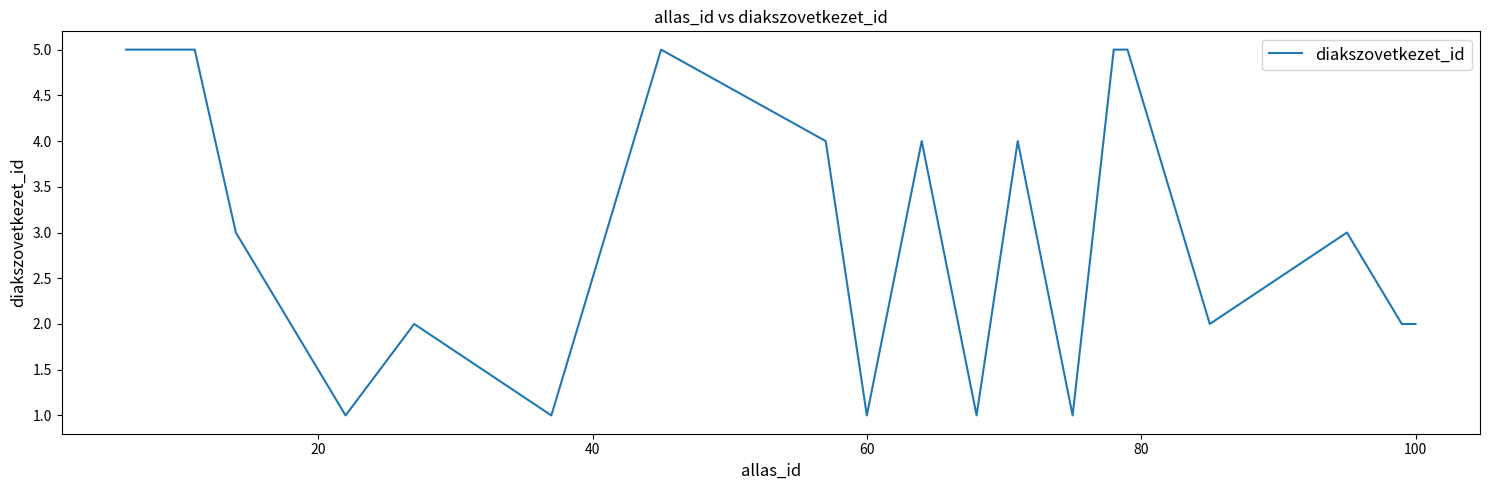

Count the values in the range 2 to 5.

15